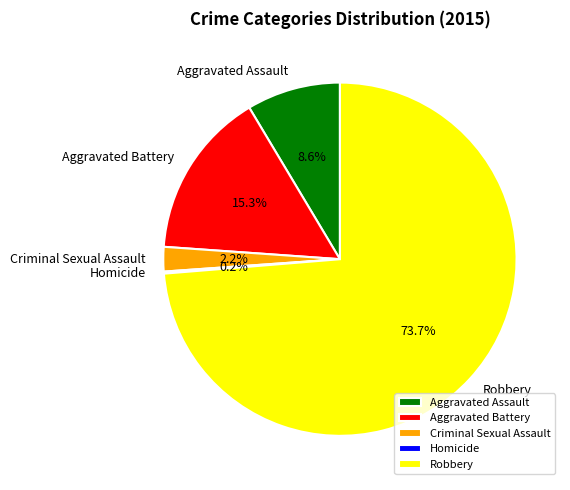

Which category has the biggest portion of the pie?

Robbery